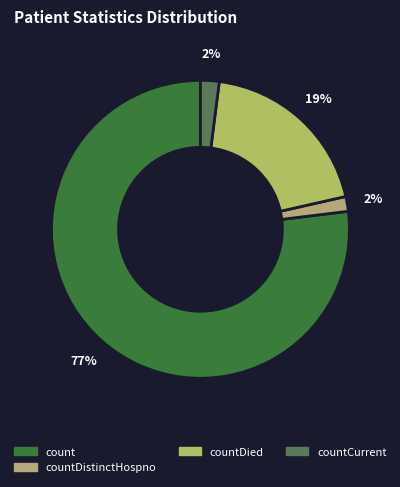

To the nearest percent, what is the average slice percentage?

25%